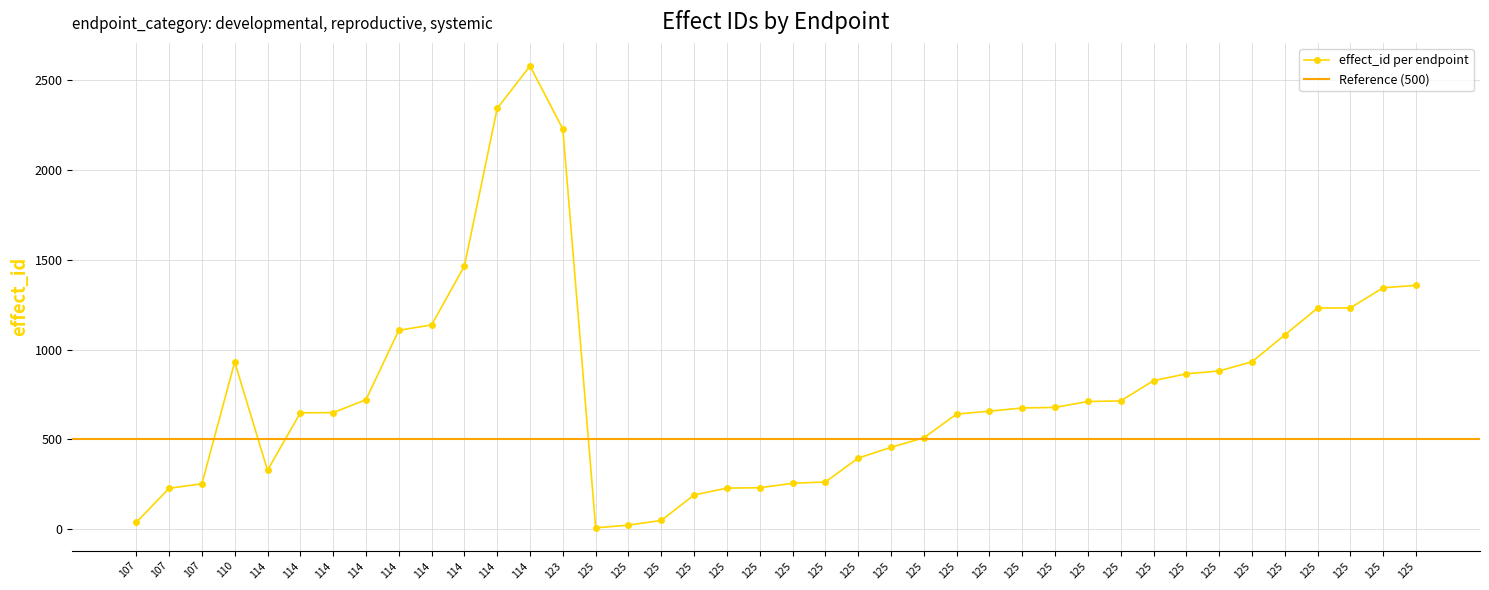

What is the value of the 29th point from the left?

8